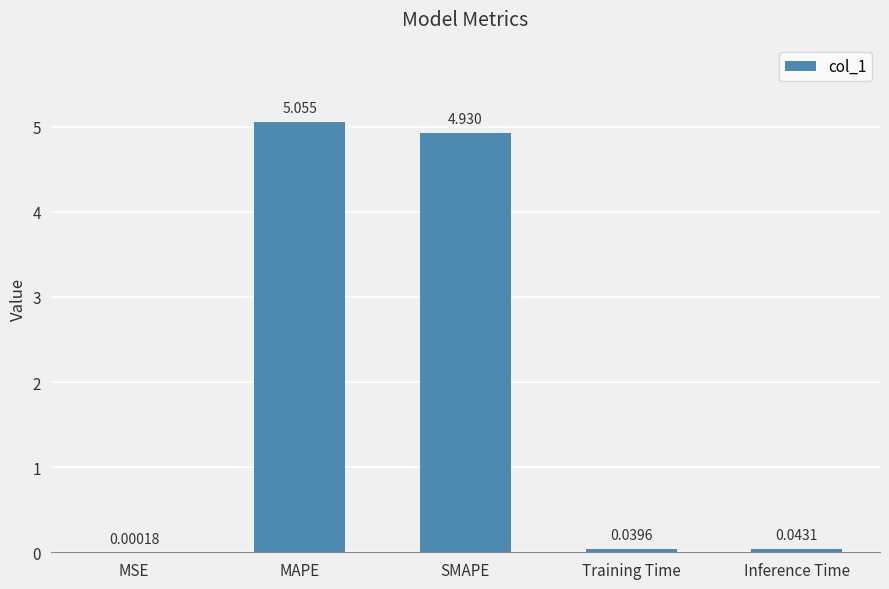

True or false: the data shows 1.2 at SMAPE.

False